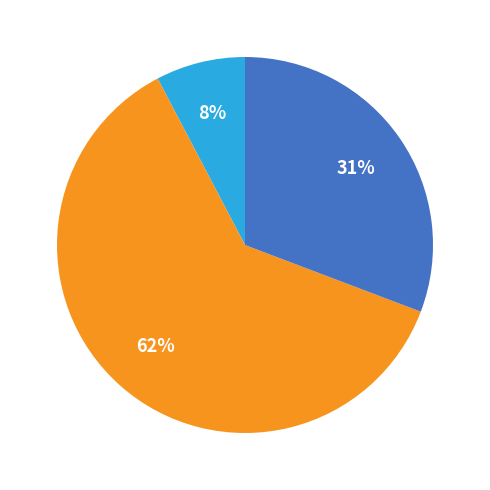

To the nearest percent, what is the average slice percentage?

33%